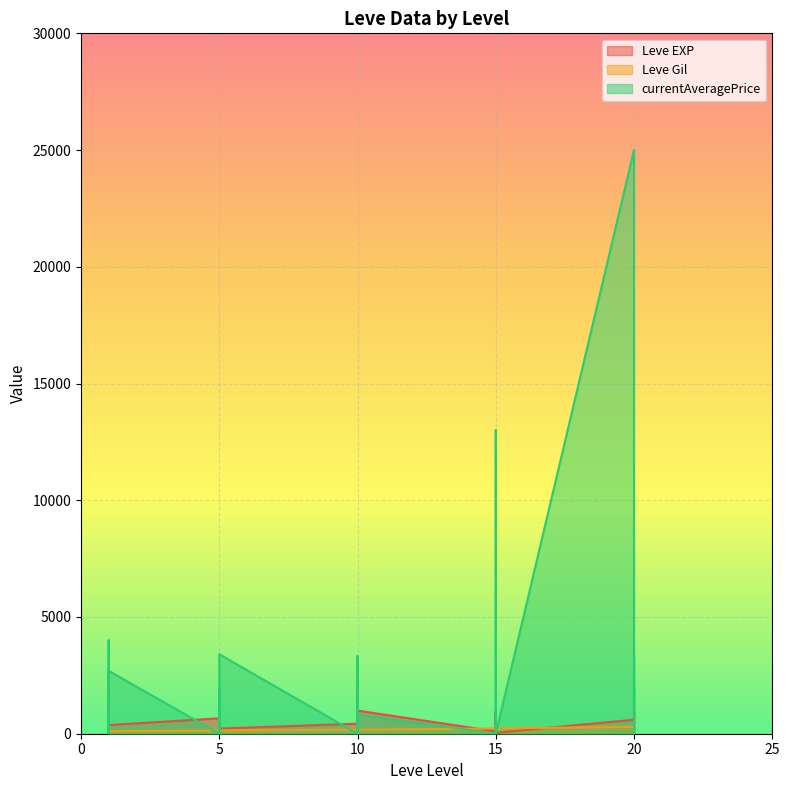

How many values in the currentAveragePrice series are below 854?

15